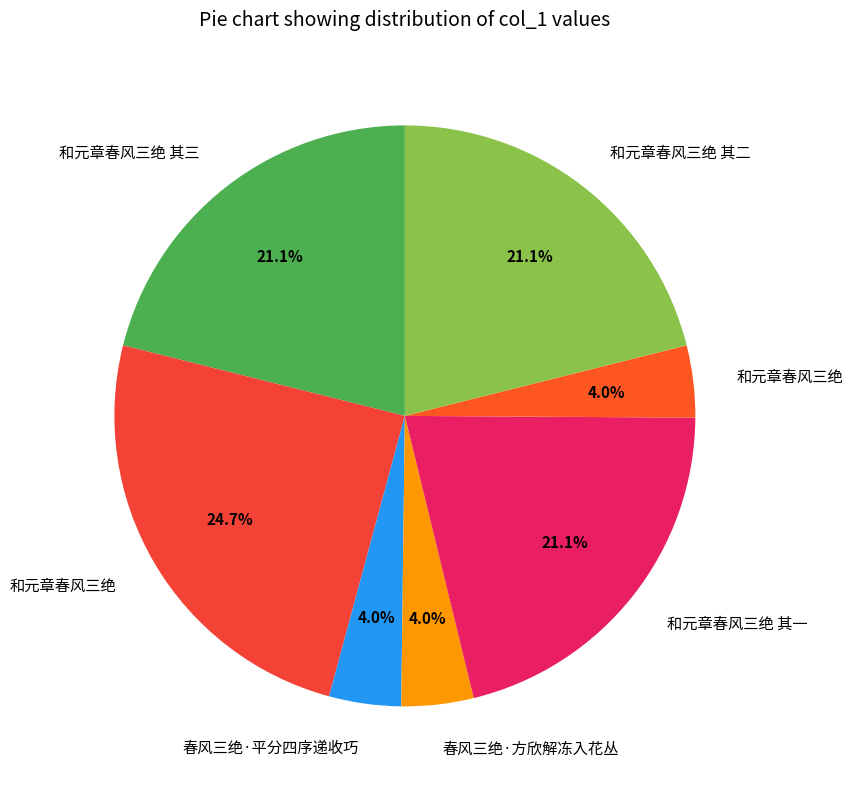

How many slices are in this pie chart?

7